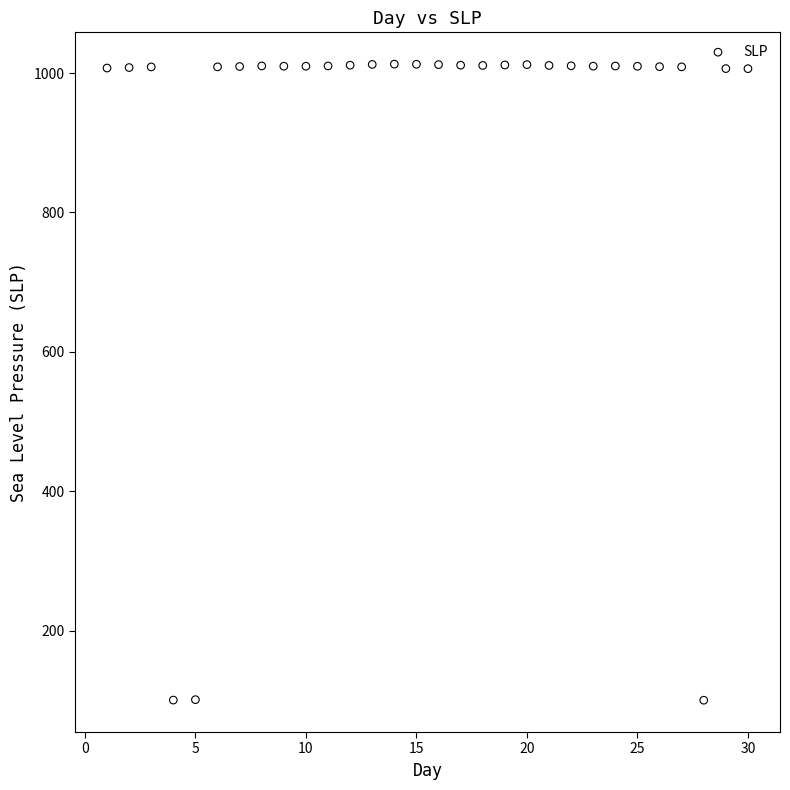

What is the range of Y values (max minus min)?

912.8